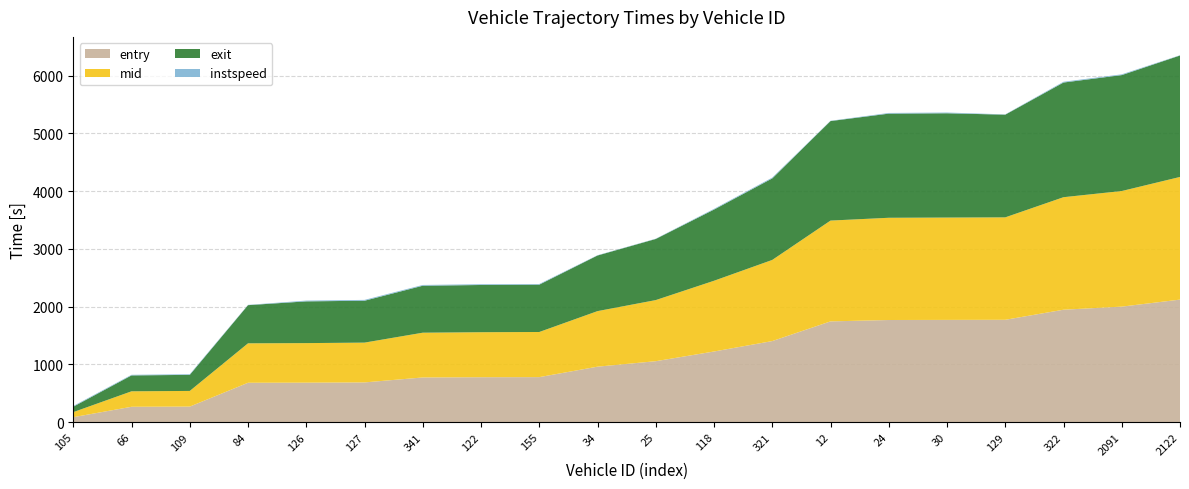

Reading left to right, transcribe all the data shown in this chart.

entry: 105=84.7	66=264.7	109=268.0	84=680.5	126=682.3	127=686.7	341=772.5	122=776.6	155=778.3	34=959.3	25=1054.2	118=1222.1	321=1402.7	12=1743.4	24=1767.5	30=1769.3	129=1771.1	322=1945.7	2091=1999.3	2122=2120.8
mid: 105=87.5	66=268.1	109=271.3	84=683.4	126=685.1	127=689.3	341=775.3	122=779.5	155=781.5	34=962.1	25=1058.4	118=1225.2	321=1405.4	12=1746.0	24=1770.5	30=1772.4	129=1774.1	322=1948.6	2091=2002.1	2122=2124.4
exit: 105=93.8	66=275.2	109=278.2	84=660.7	126=722.9	127=725.3	341=813.3	122=817.8	155=819.8	34=963.2	25=1058.1	118=1232.6	321=1411.8	12=1723.3	24=1803.4	30=1806.1	129=1778.1	322=1985.8	2091=2007.8	2122=2102.8
instspeed: 105=12.3	66=10.6	109=11.3	84=5.0	126=13.3	127=14.5	341=13.2	122=13.2	155=11.4	34=5.0	25=5.0	118=12.0	321=14.0	12=5.0	24=11.8	30=12.7	129=5.0	322=13.3	2091=13.1	2122=5.0